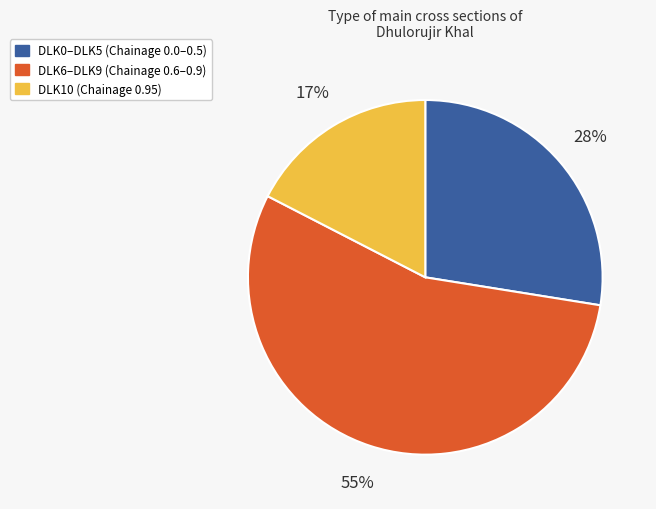

Between DLK10 (Chainage 0.95) and DLK0–DLK5 (Chainage 0.0–0.5), which is larger?

DLK0–DLK5 (Chainage 0.0–0.5)